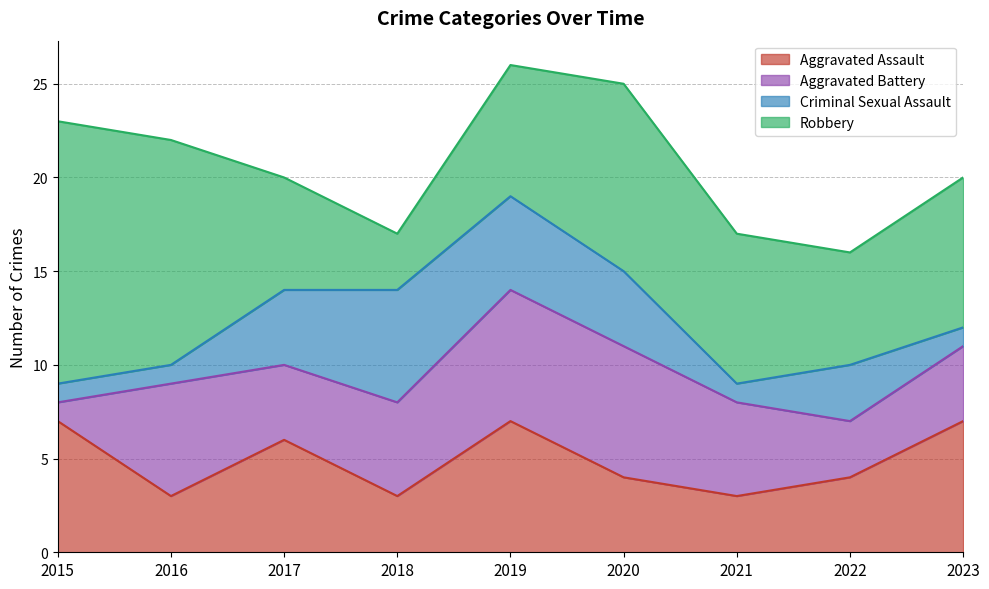

Is it true that Criminal Sexual Assault equals 1 at 2021?

False